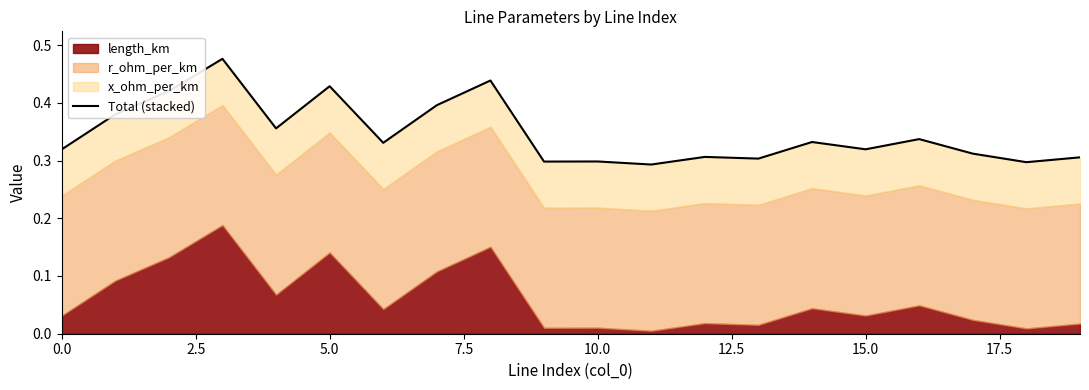

How many points are lower than both their immediate neighbors (excluding endpoints)?

7